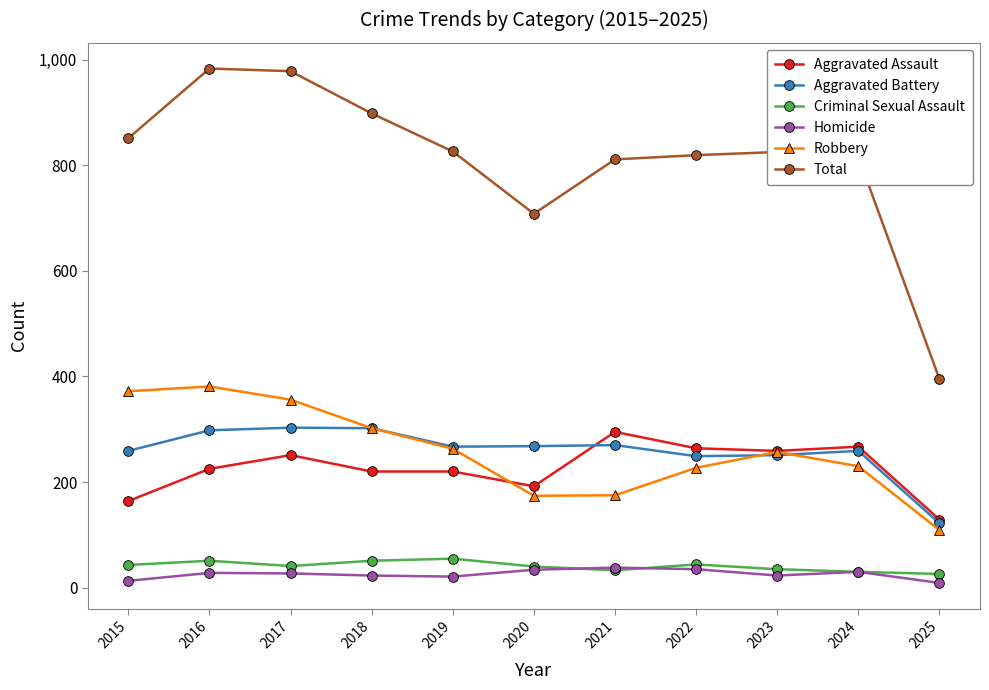

Which series has the widest spread of values?

Total